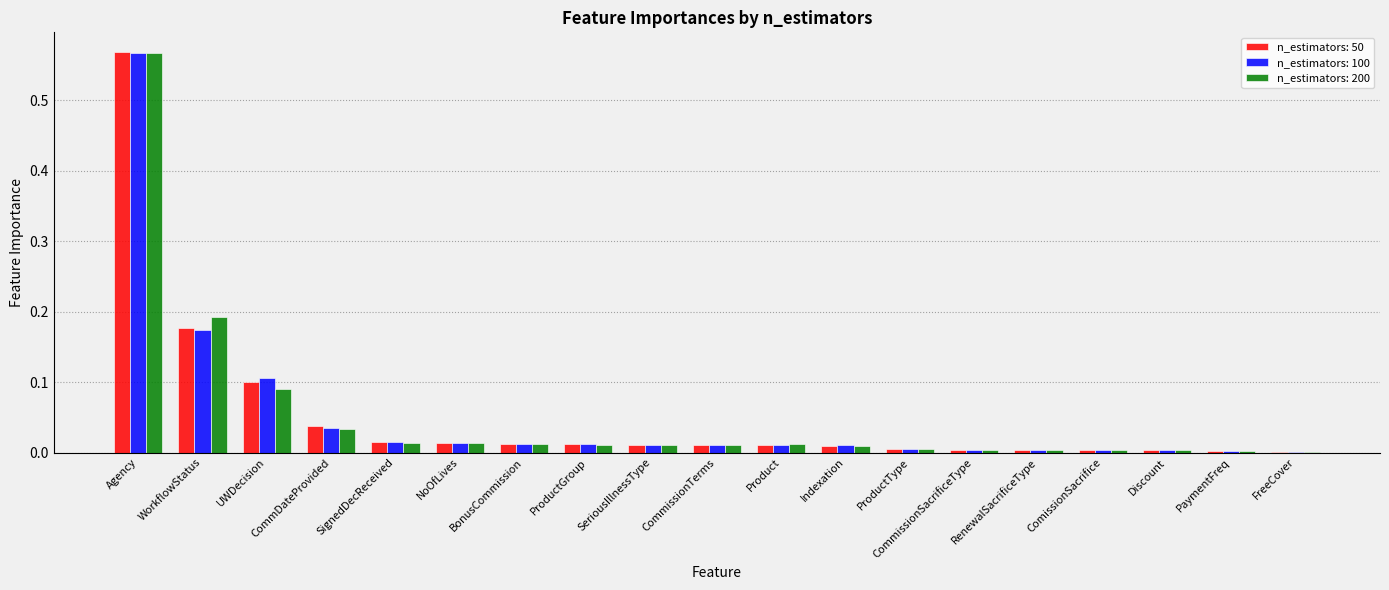

At which category does the chart reach its peak across all series?

Agency